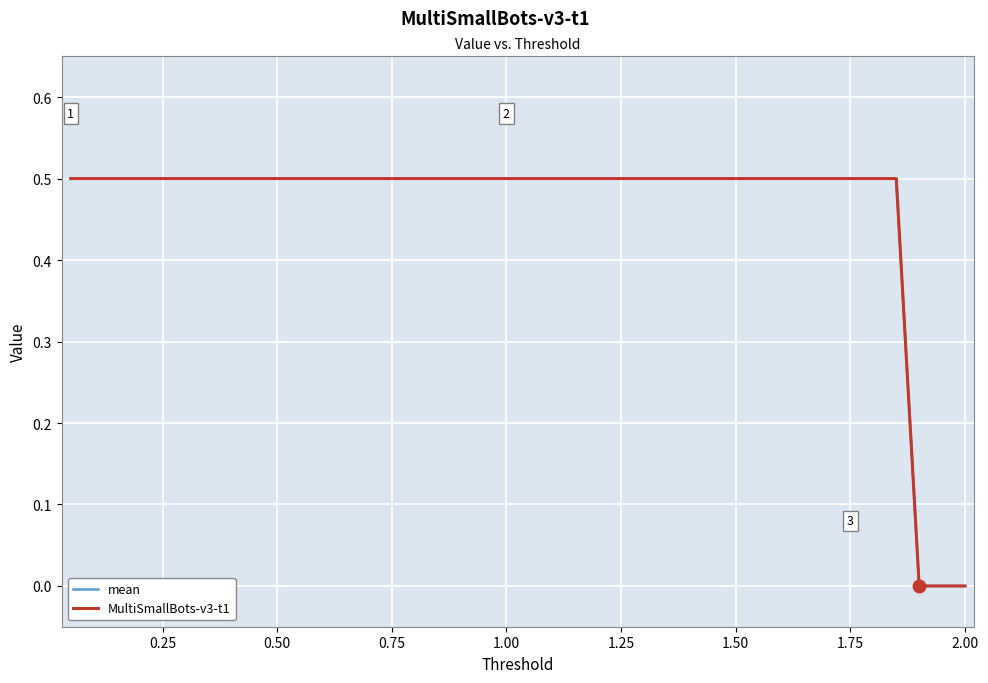

Is this an area chart (filled region under the line)?

No